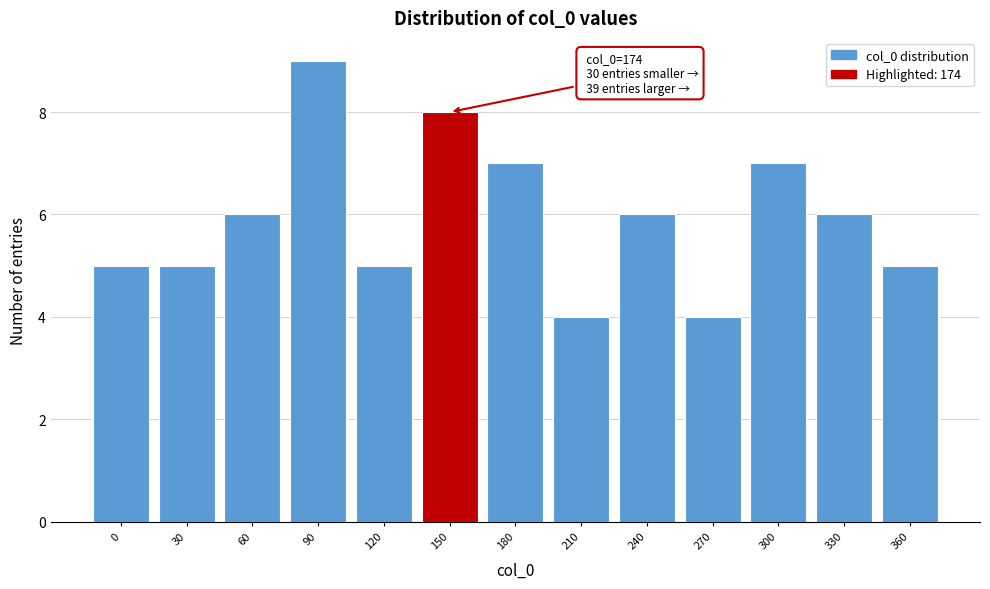

Reading left to right, list all the values displayed in this chart.

5	5	6	9	5	8	7	4	6	4	7	6	5